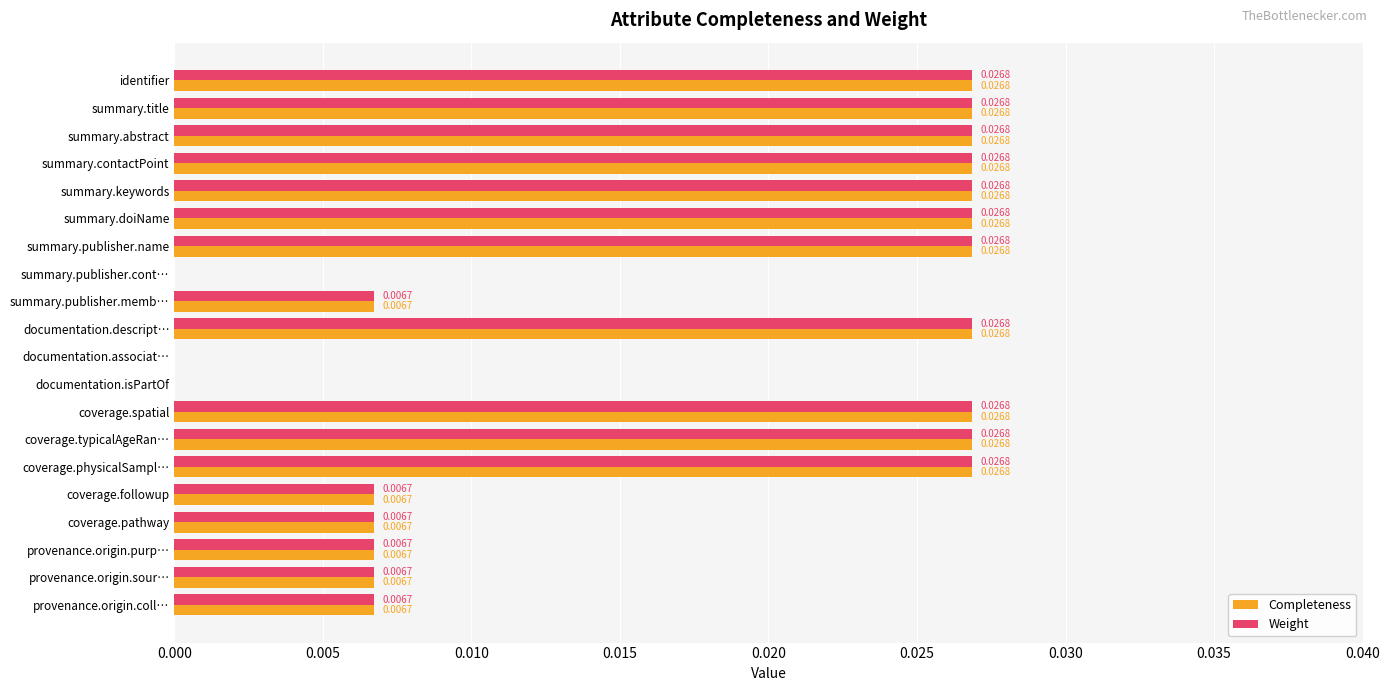

What is the sum of all Completeness values?

0.3